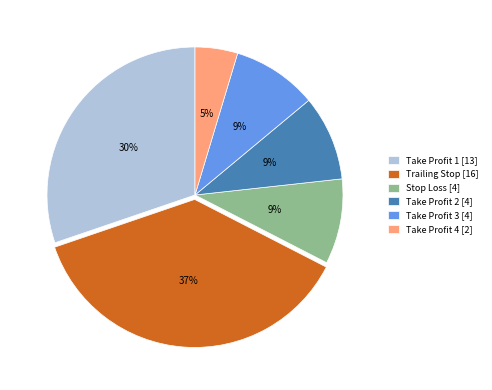

To the nearest percent, what is the average slice percentage?

17%